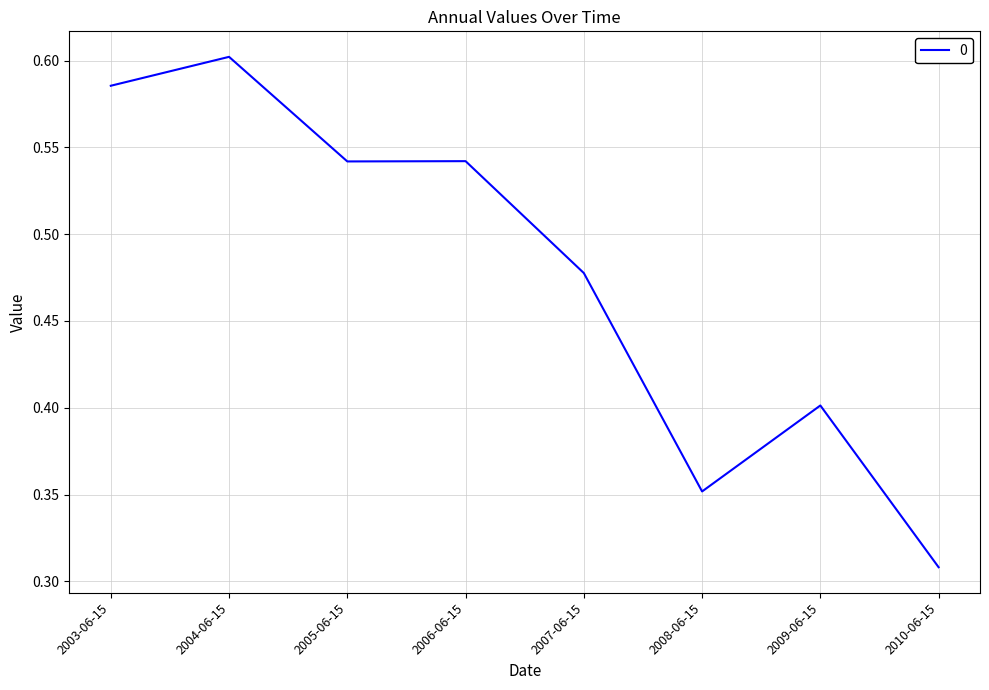

What is the change in value from 2005-06-15 to 2009-06-15?

-0.1